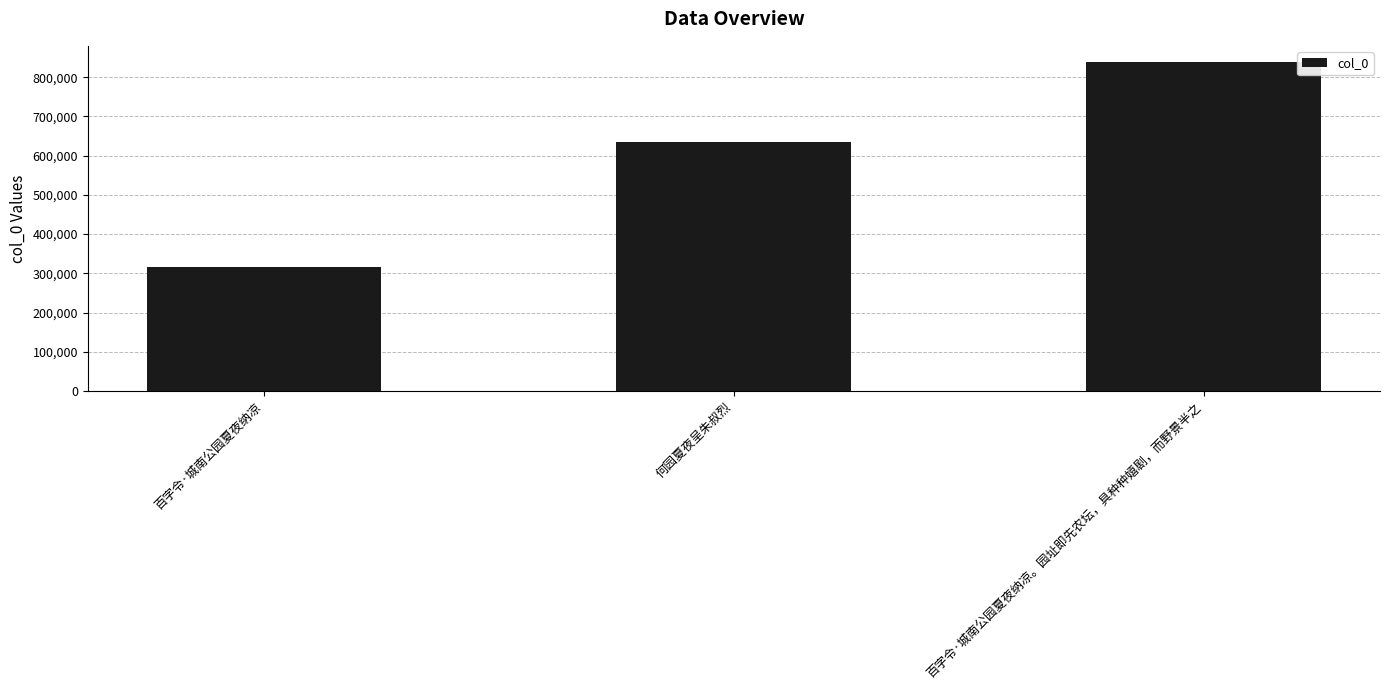

True or false: the data shows 634894 at 何园夏夜呈朱叔烈.

True